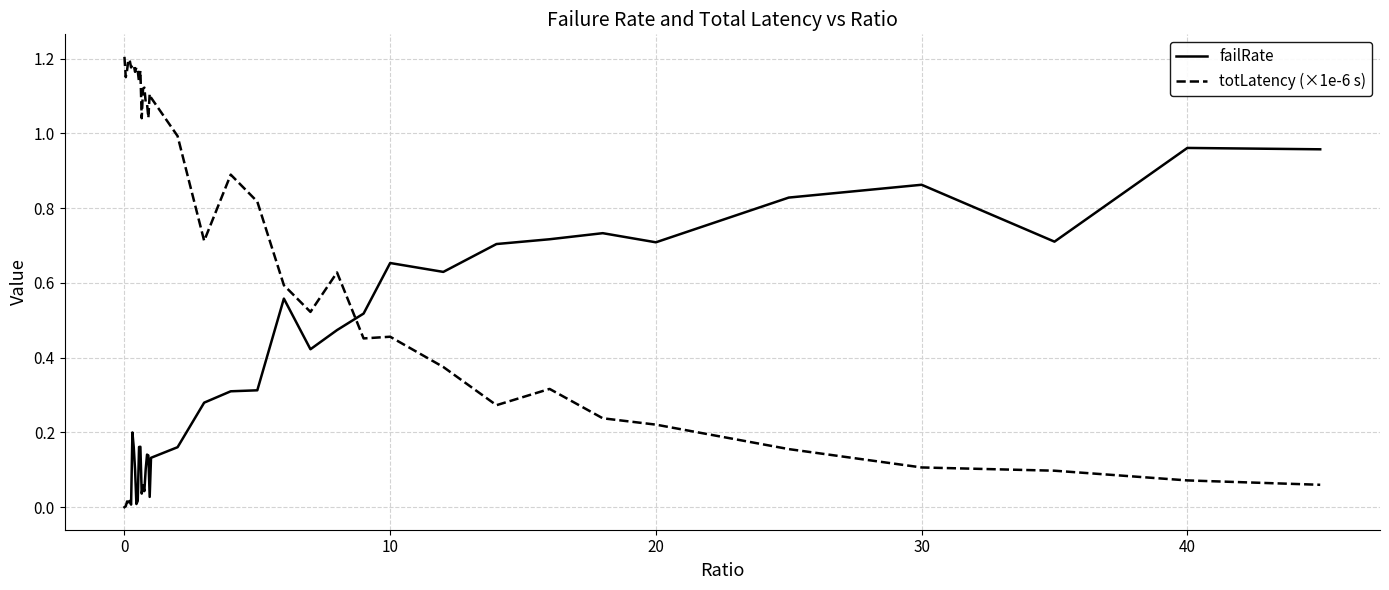

Which series has the largest range (max minus min)?

totLatency (×1e-6 s)